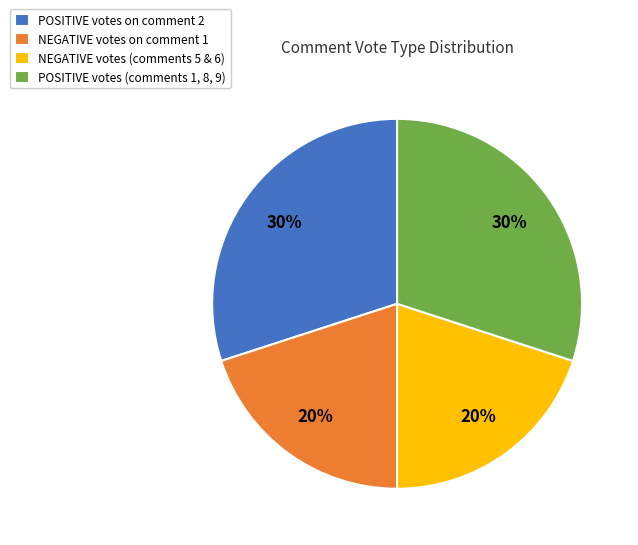

Does any single category account for the majority?

No